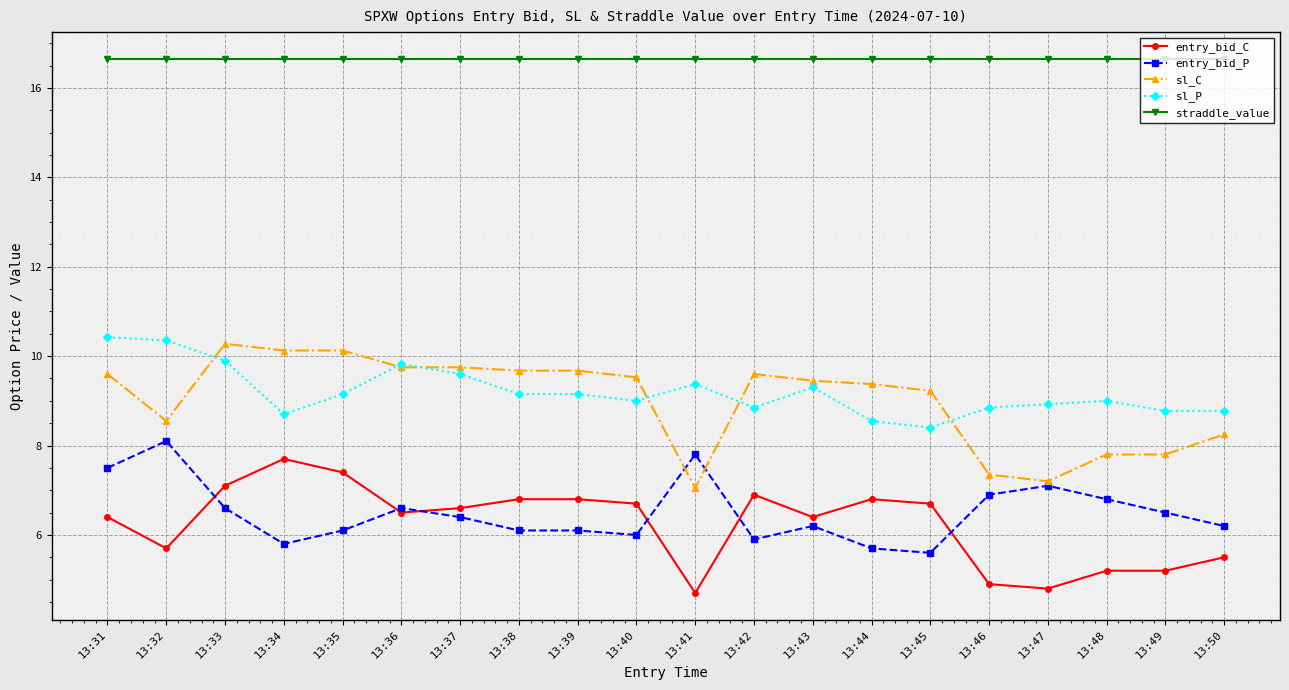

Which series has the largest total across all categories?

straddle_value